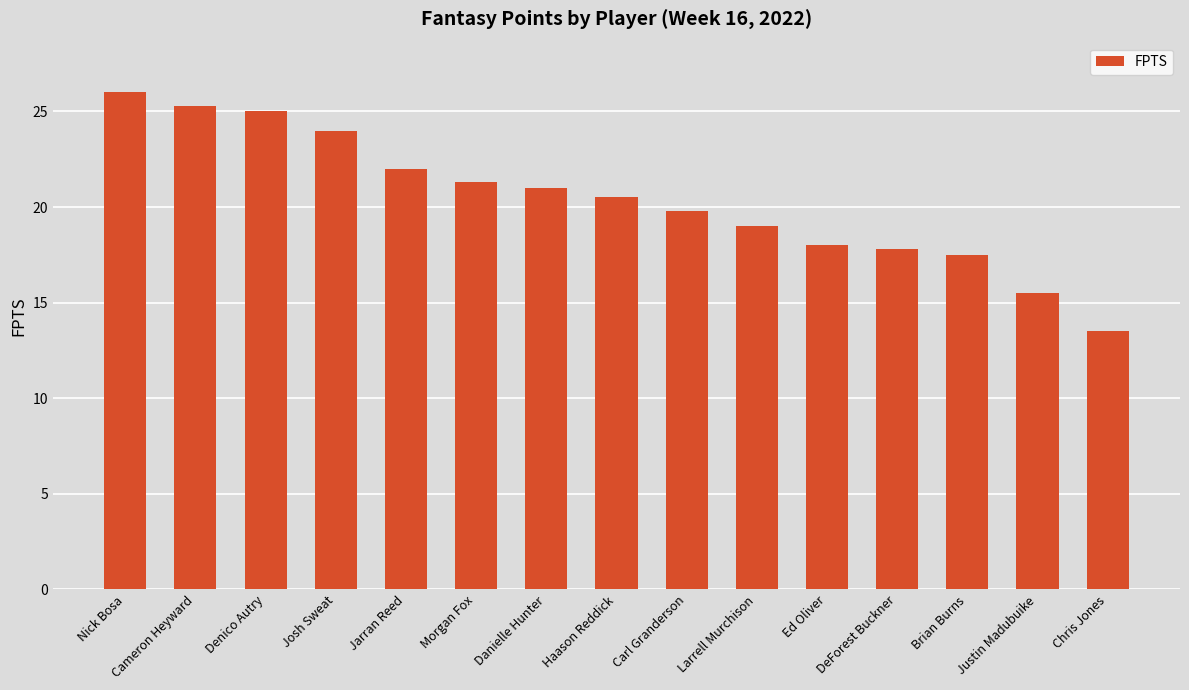

Reading right to left, what are all the values shown in this chart?

Chris Jones=13.5	Justin Madubuike=15.5	Brian Burns=17.5	DeForest Buckner=17.8	Ed Oliver=18.0	Larrell Murchison=19.0	Carl Granderson=19.8	Haason Reddick=20.5	Danielle Hunter=21.0	Morgan Fox=21.3	Jarran Reed=22.0	Josh Sweat=24.0	Denico Autry=25.0	Cameron Heyward=25.3	Nick Bosa=26.0